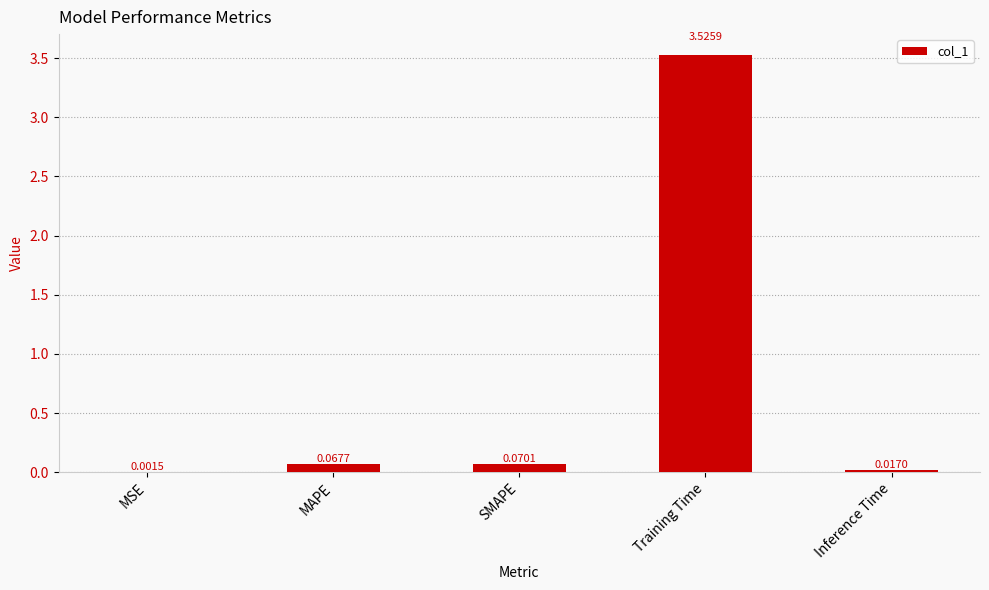

What is the change in value from MAPE to Training Time?

+3.5